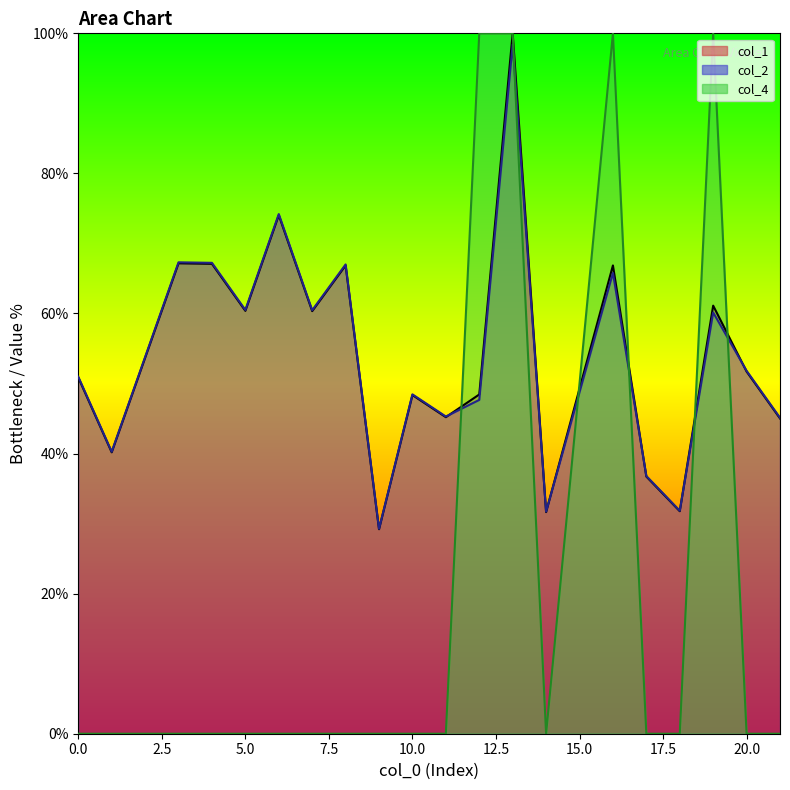

At 18, list the series in order from smallest to largest.

col_4, col_1, col_2